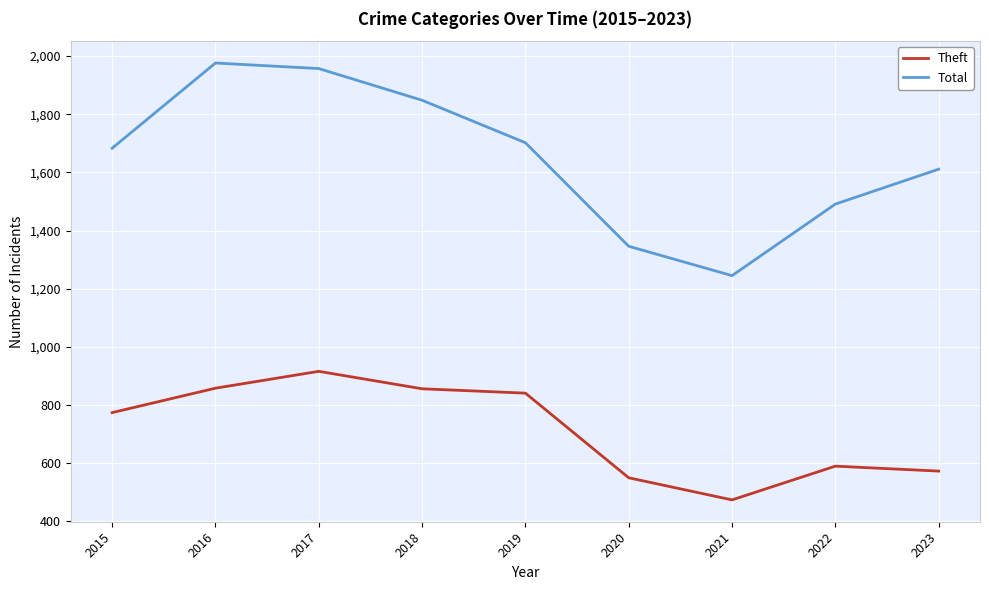

How many lines are shown in the chart?

2